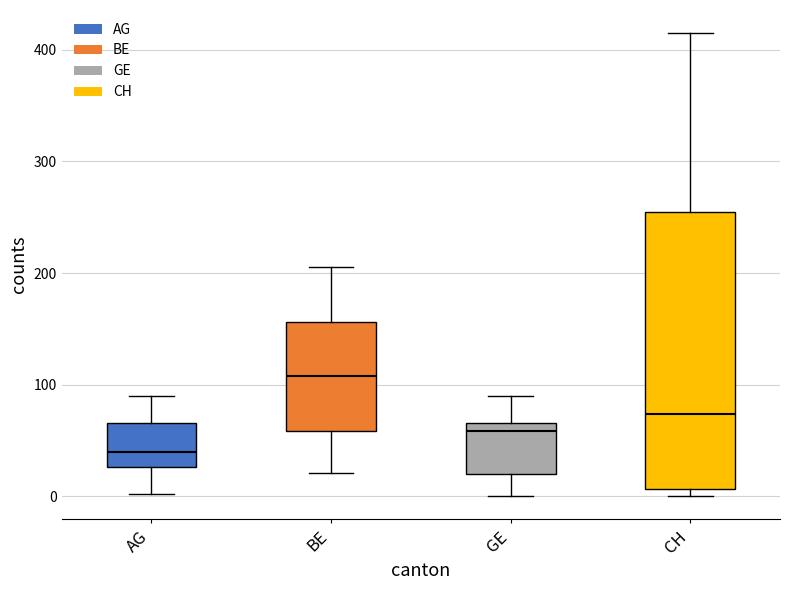

Reading left to right, read every box against the y-axis: the position of its median line, the range the box covers, and the ends of its whiskers. The values are not printed on the chart, so give them approximately, as read against the axis.

AG: median 40, box 30 to 70, whiskers 0 to 90
BE: median 110, box 60 to 160, whiskers 20 to 210
GE: median 60, box 20 to 70, whiskers 0 to 90
CH: median 70, box 10 to 260, whiskers 0 to 420